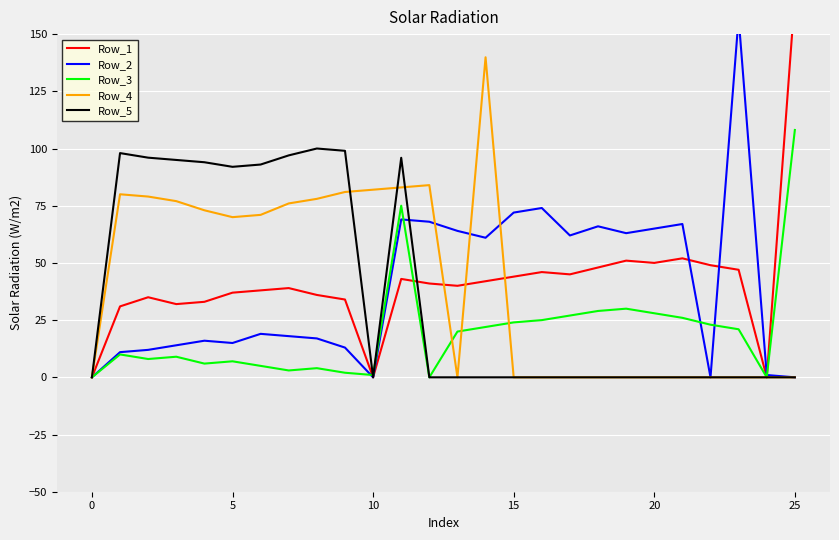

How many values in Row_5 are above zero?

10